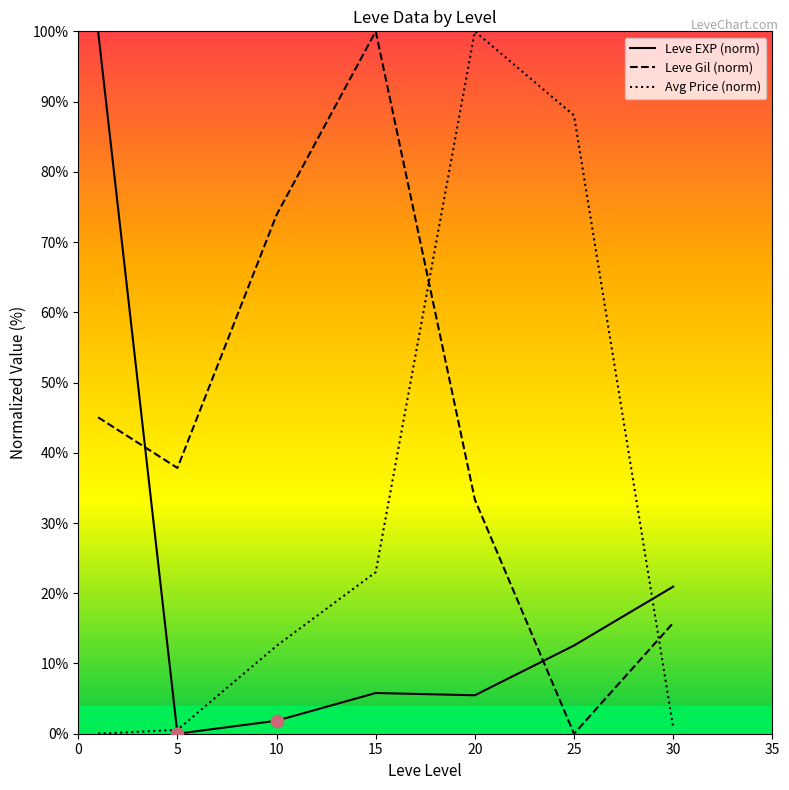

What is the greatest value displayed?

100.0